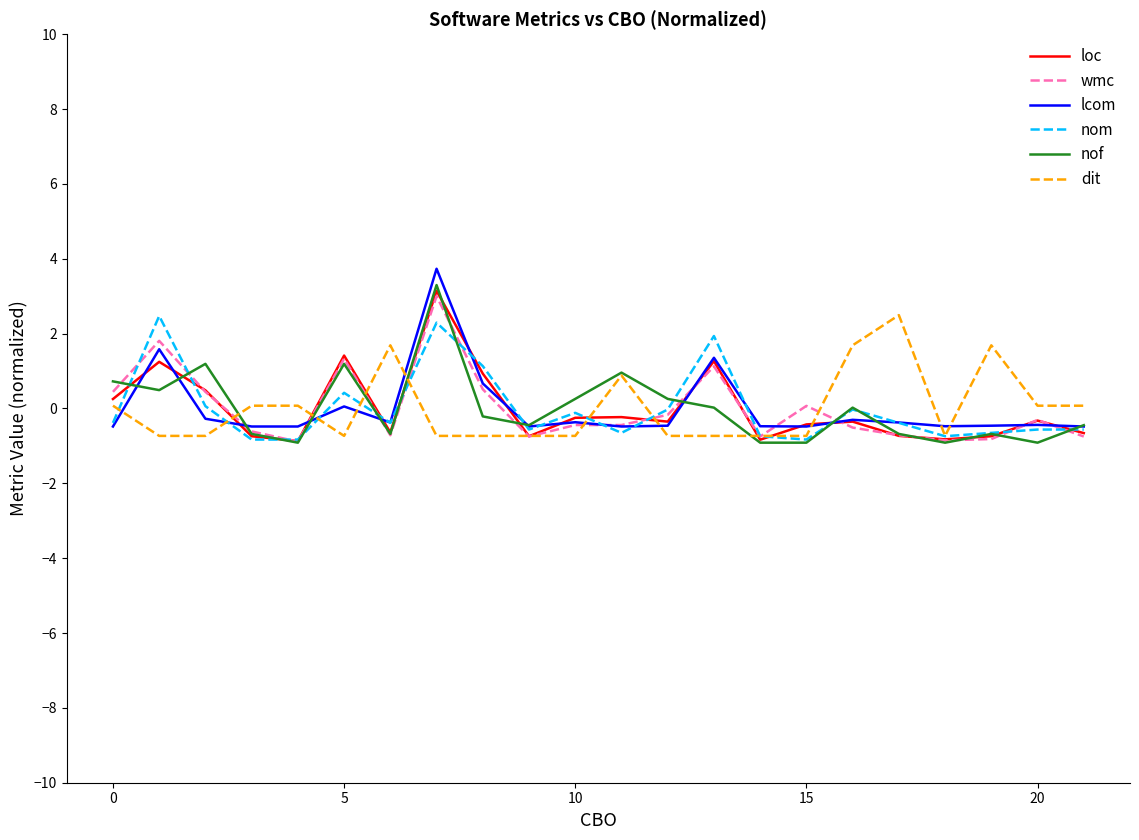

After their last crossing, which series has the higher values: lcom or dit?

dit